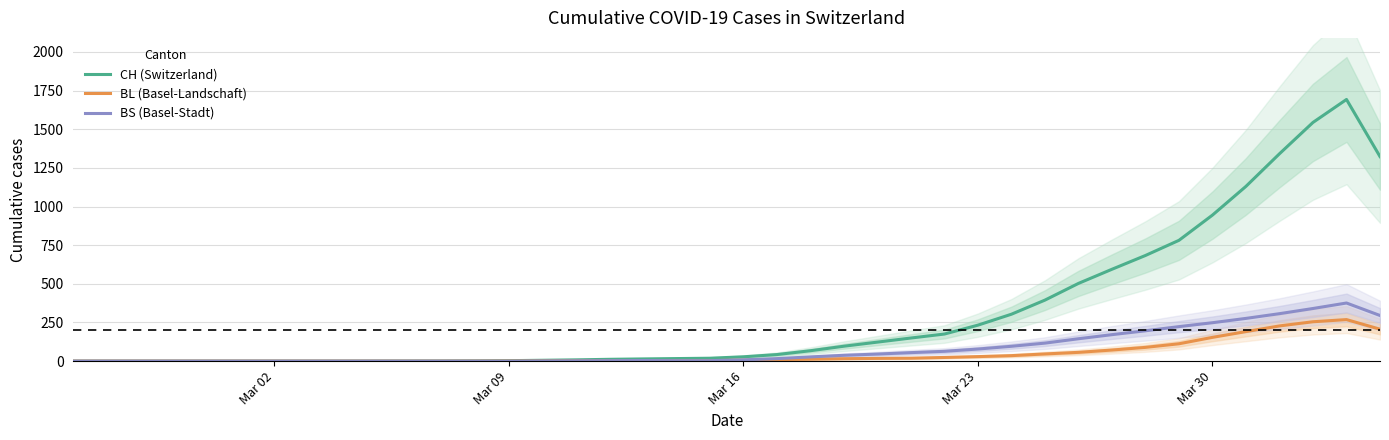

What is the highest value of the BS (Basel-Stadt) series?

376.0